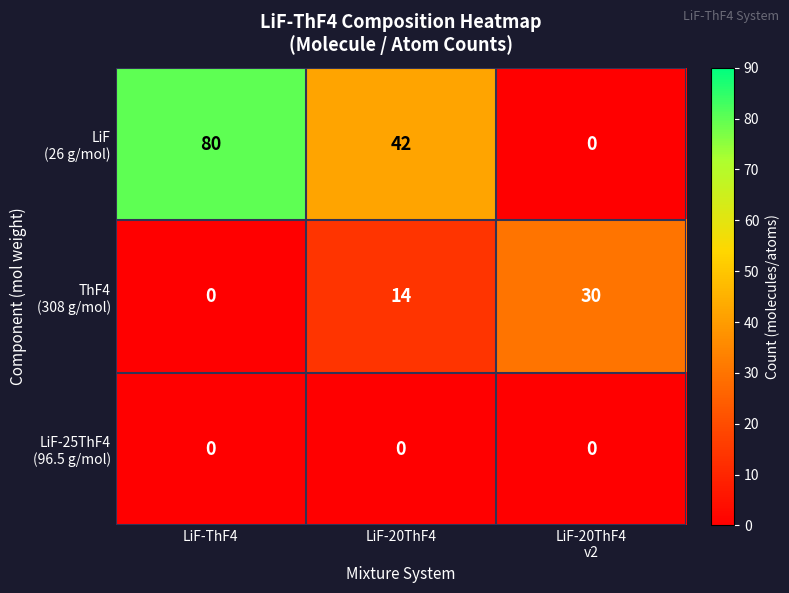

What is the difference between the highest and lowest values at LiF-20ThF4
v2?

30